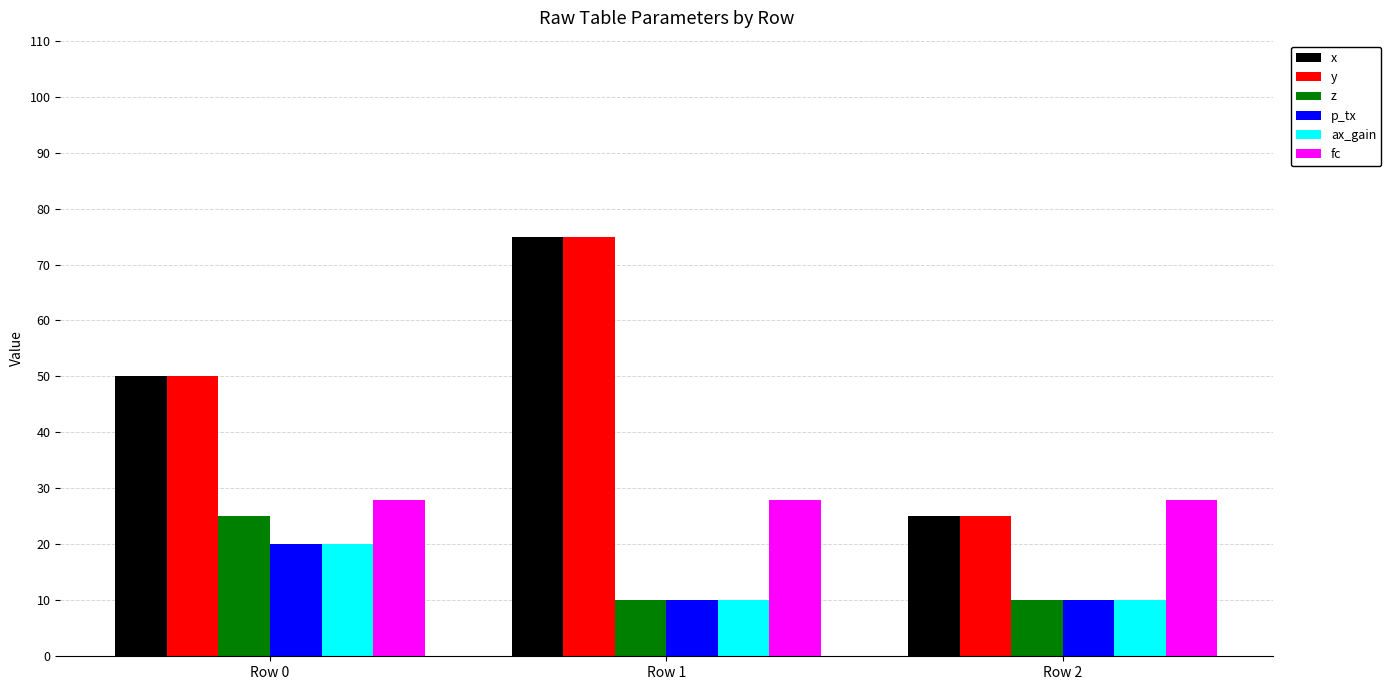

What are all the series names shown in the legend?

x, y, z, p_tx, ax_gain, fc